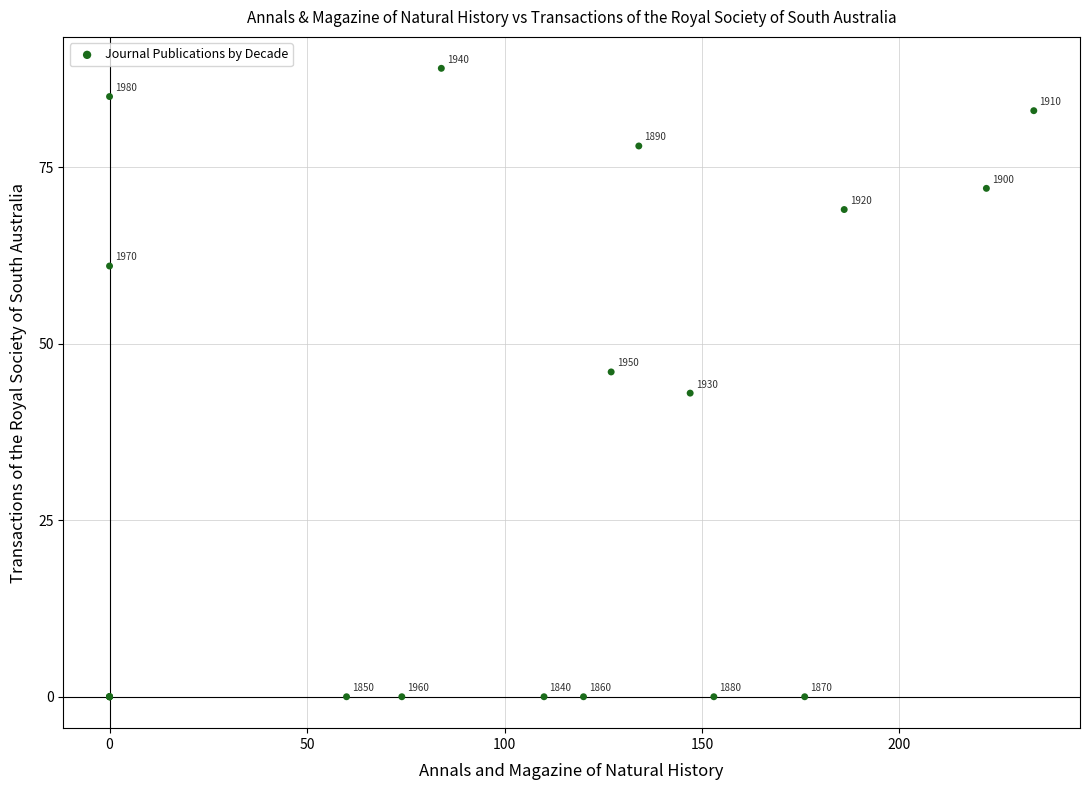

What Y value in the scatter plot is closest to 44?

43